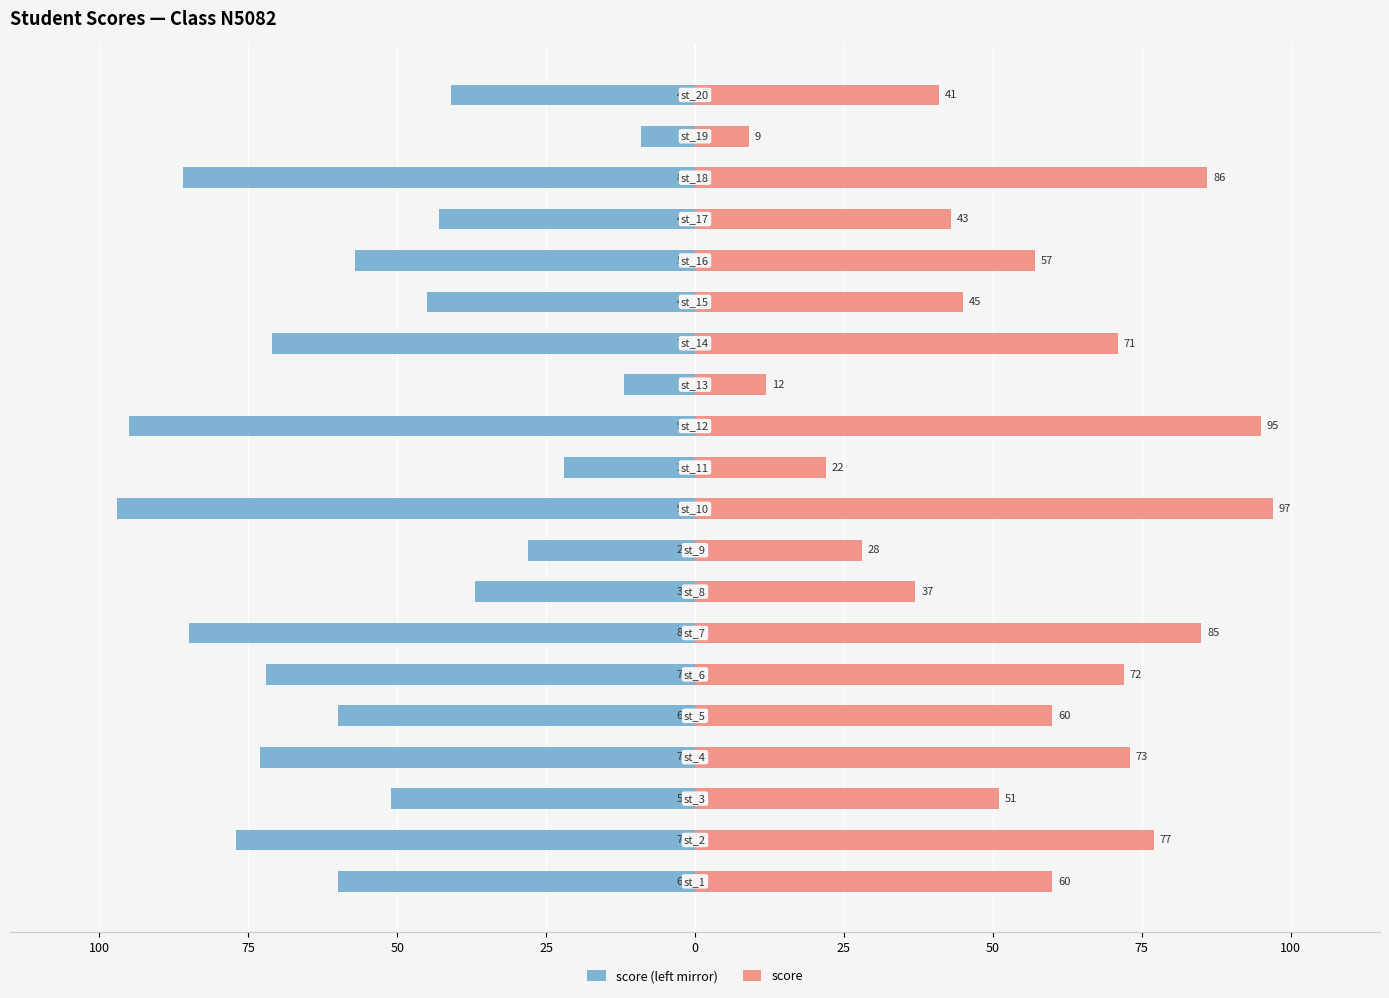

Rank the series by their maximum value, from highest to lowest.

score, score (left mirror)